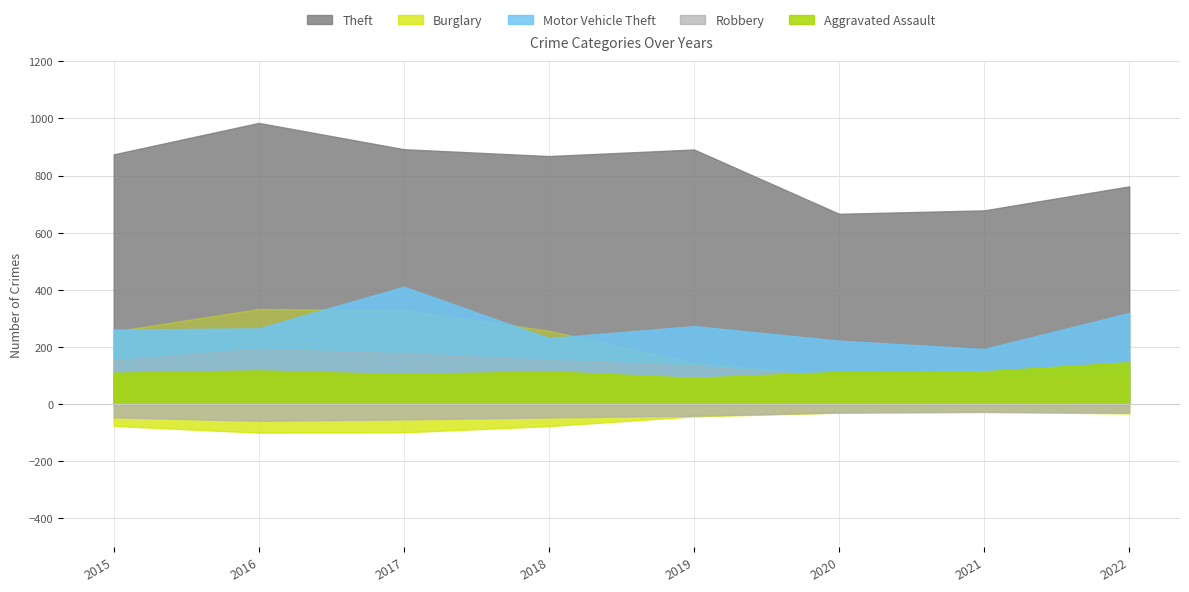

Reading left to right, transcribe all the data shown in this chart.

Theft: 874	984	892	868	891	666	678	762
Burglary: 254	333	329	257	143	100	90	109
Motor Vehicle Theft: 261	265	411	231	273	222	193	319
Robbery: 154	194	178	155	135	97	91	99
Aggravated Assault: 110	118	105	115	92	113	115	147